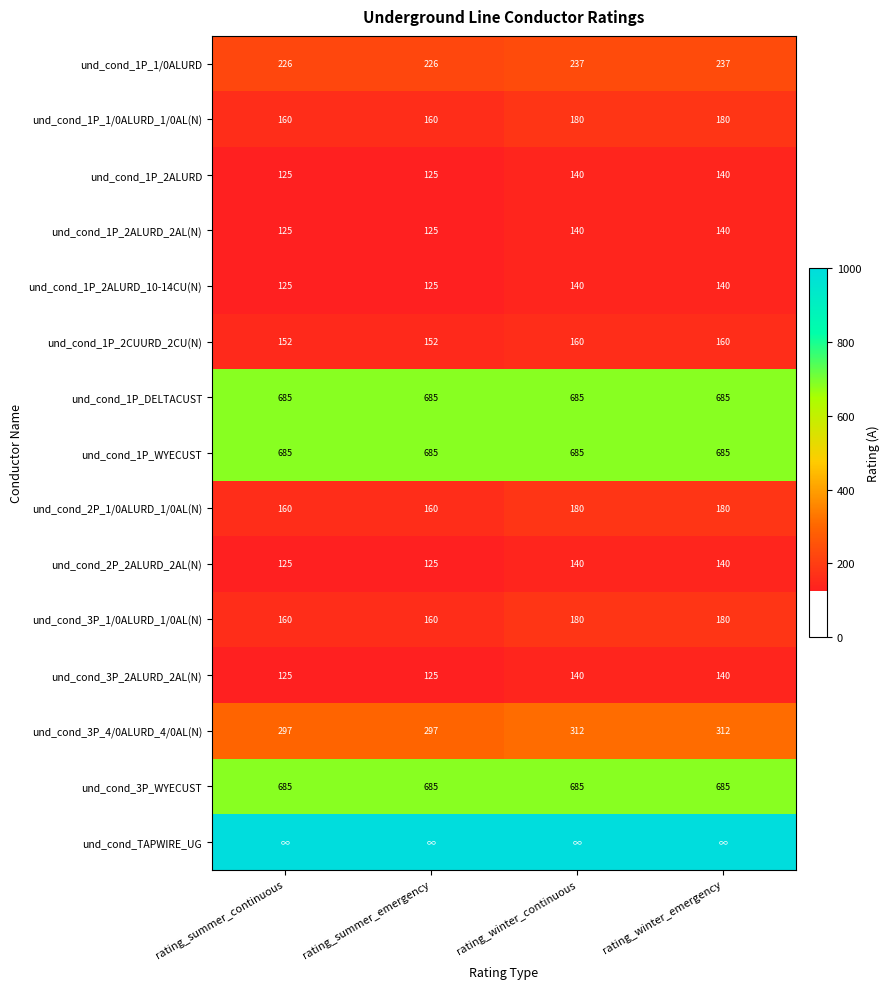

The value of und_cond_3P_4/0ALURD_4/0AL(N) at rating_winter_continuous is 312. True or false?

True